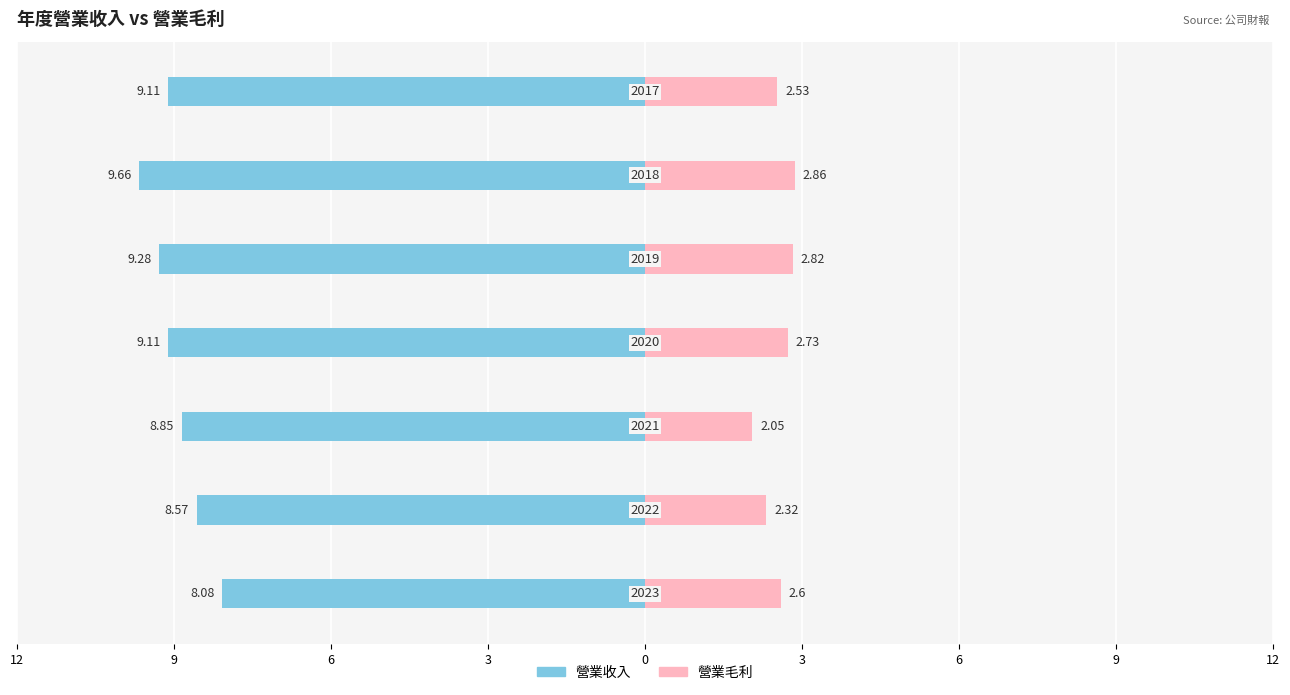

How many bars are there in each group?

2